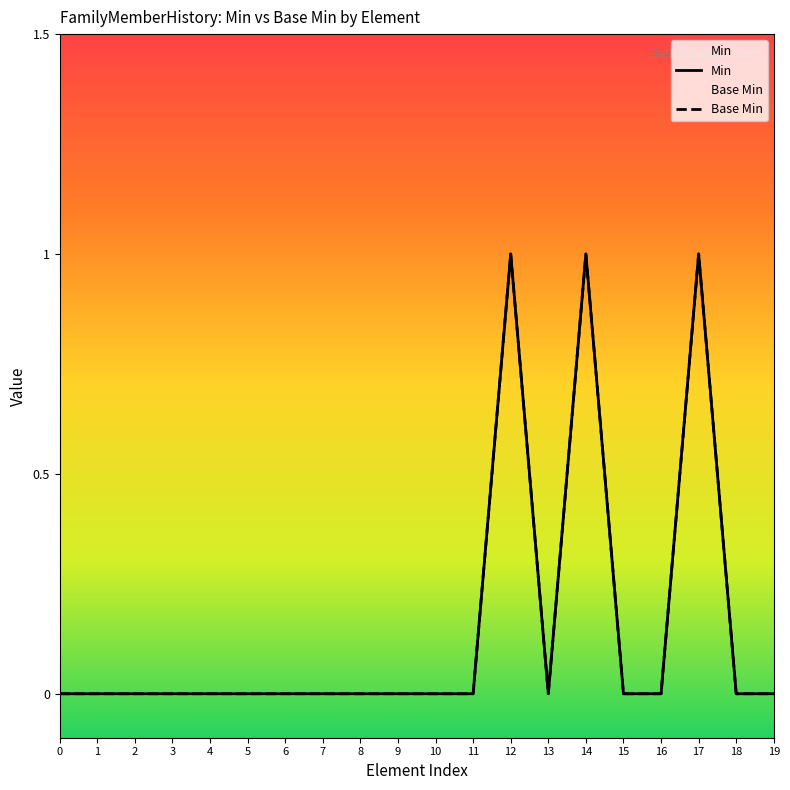

How many data points does each series have?

20